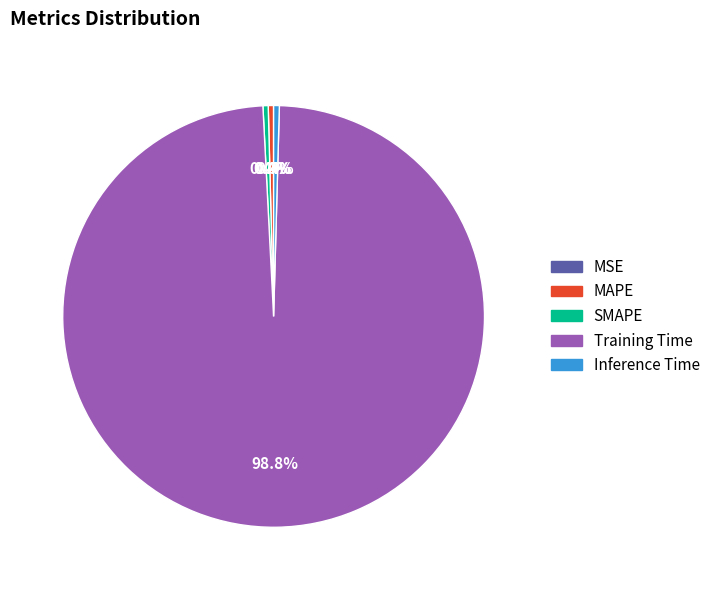

Between Training Time and SMAPE, which is larger?

Training Time